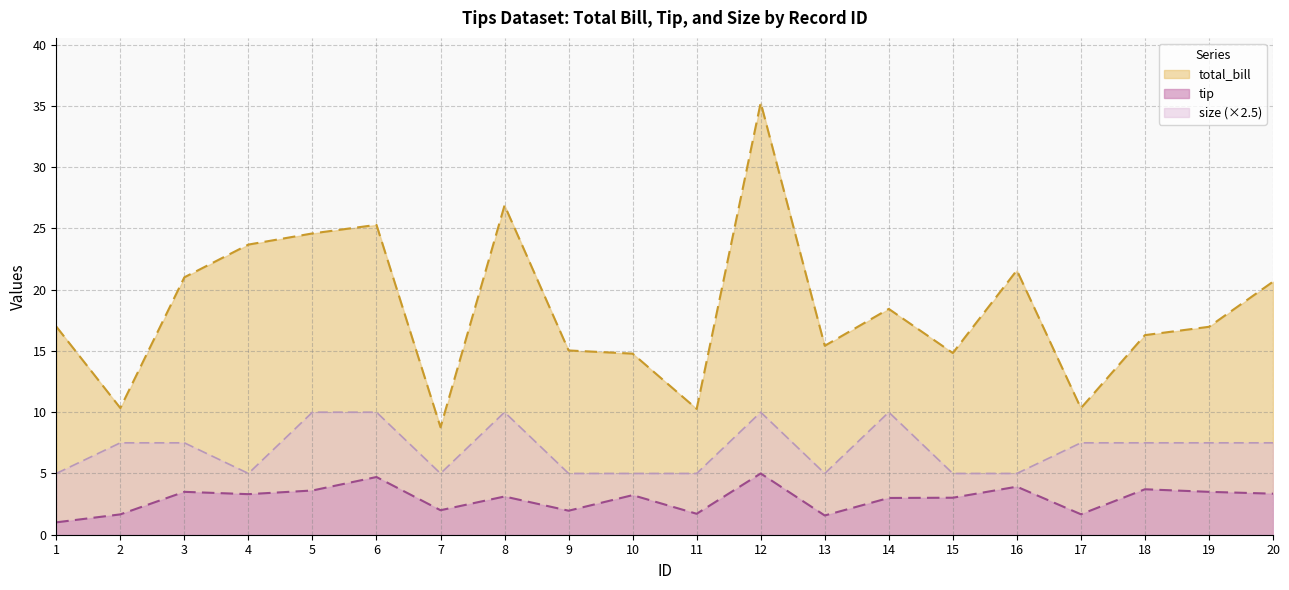

Which label corresponds to the largest value in the chart?

12